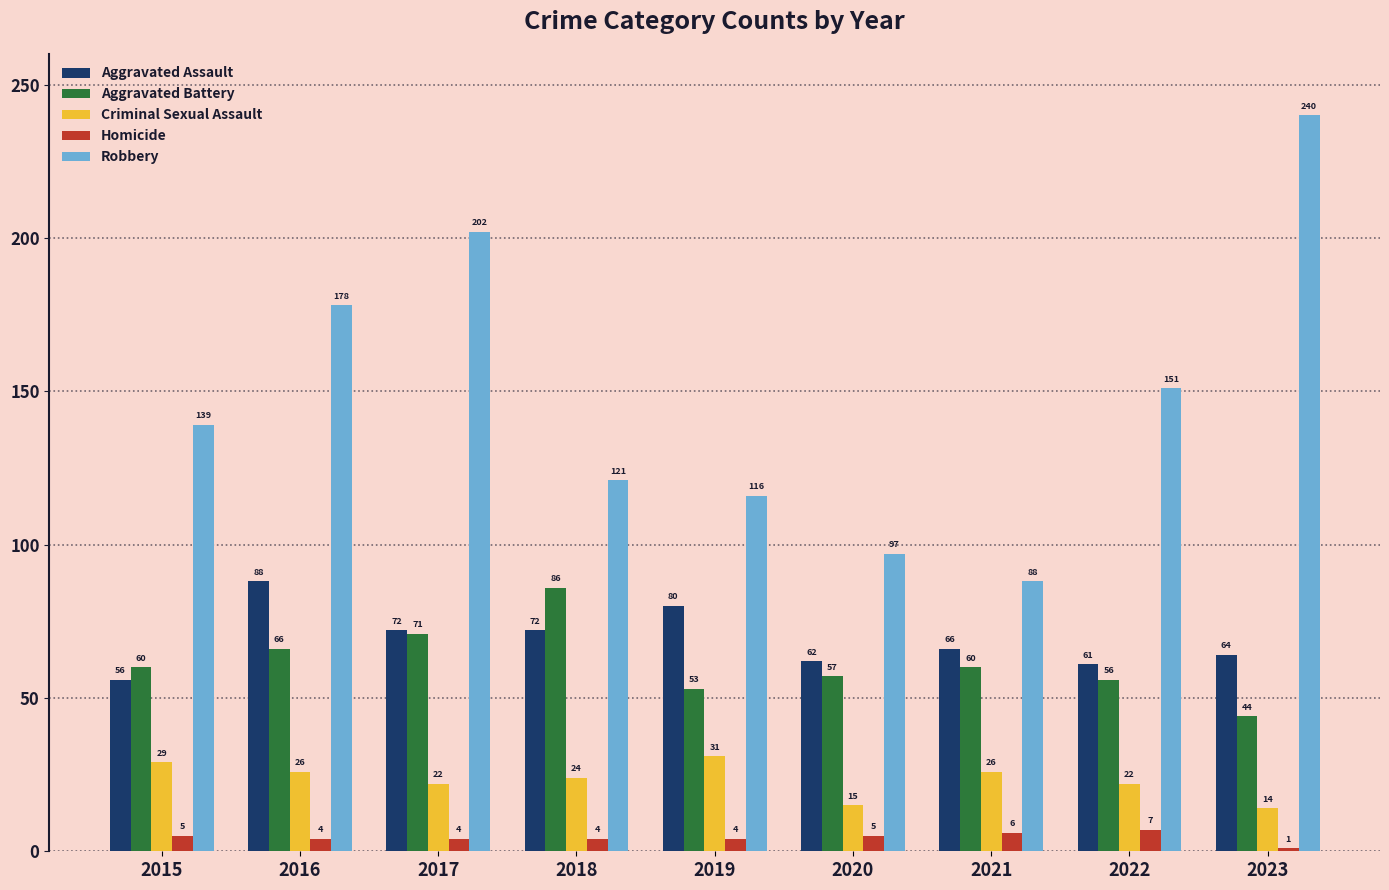

Which series has the widest spread of values?

Robbery